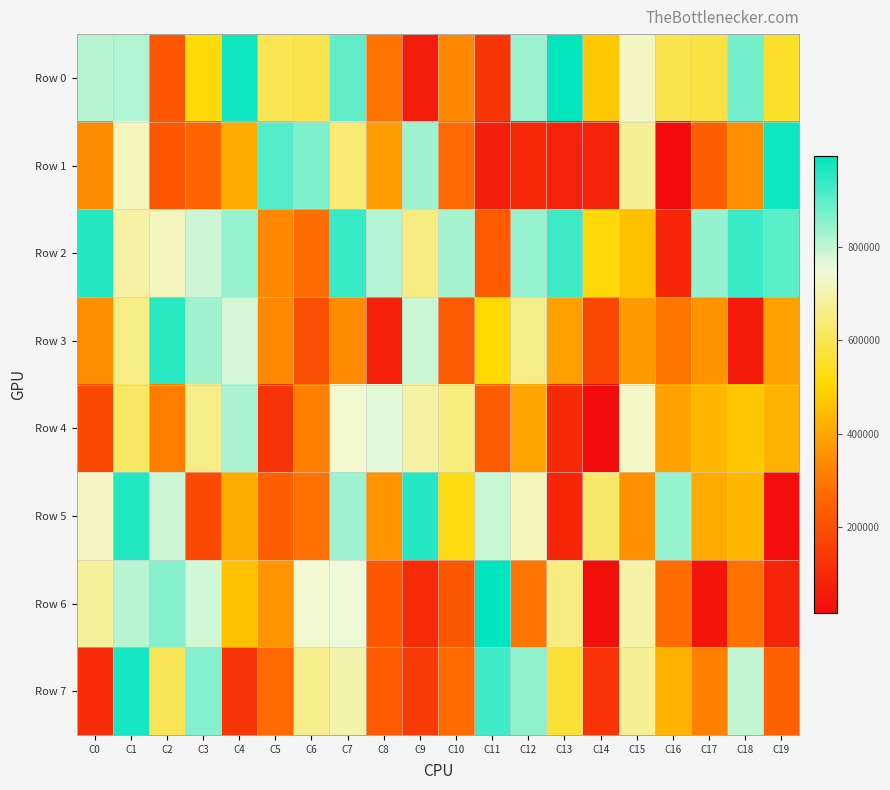

Reading right to left, what are all the values shown in this chart?

Row 0: C19=554563	C18=877768	C17=582378	C16=593106	C15=726338	C14=469344	C13=989953	C12=835747	C11=129872	C10=334668	C9=60301	C8=294442	C7=894548	C6=594142	C5=599362	C4=980131	C3=515293	C2=219824	C1=816487	C0=810941
Row 1: C19=978421	C18=347671	C17=241651	C16=15010	C15=673521	C14=76786	C13=77429	C12=96866	C11=65377	C10=264344	C9=831501	C8=375674	C7=635255	C6=866731	C5=910106	C4=406364	C3=256917	C2=225223	C1=717863	C0=343216
Row 2: C19=905194	C18=937568	C17=843400	C16=86858	C15=452458	C14=518617	C13=932181	C12=842085	C11=229449	C10=826071	C9=652342	C8=814390	C7=938621	C6=276534	C5=331565	C4=841866	C3=785735	C2=718568	C1=692201	C0=956076
Row 3: C19=386169	C18=52006	C17=358988	C16=298227	C15=372581	C14=183488	C13=384903	C12=660618	C11=509959	C10=232350	C9=789862	C8=74907	C7=339344	C6=200745	C5=336729	C4=778796	C3=832683	C2=952654	C1=655358	C0=345517
Row 4: C19=423888	C18=467955	C17=432882	C16=387962	C15=727858	C14=15672	C13=99200	C12=393358	C11=235236	C10=647743	C9=688779	C8=763912	C7=739729	C6=314781	C5=124365	C4=820300	C3=660474	C2=313757	C1=618416	C0=185330
Row 5: C19=22440	C18=436118	C17=406369	C16=841805	C15=353744	C14=625726	C13=88704	C12=714317	C11=792875	C10=526938	C9=958363	C8=356393	C7=834404	C6=286507	C5=243663	C4=411047	C3=183891	C2=786133	C1=960760	C0=727267
Row 6: C19=85134	C18=286788	C17=41143	C16=275321	C15=693957	C14=27175	C13=651490	C12=296960	C11=995631	C10=220540	C9=100190	C8=222962	C7=753624	C6=739839	C5=362145	C4=456588	C3=781603	C2=857832	C1=809469	C0=681386
Row 7: C19=250739	C18=799684	C17=318488	C16=424477	C15=672656	C14=122112	C13=567189	C12=848394	C11=929292	C10=271884	C9=142618	C8=228401	C7=701572	C6=665325	C5=268989	C4=124743	C3=861062	C2=604718	C1=973321	C0=105150